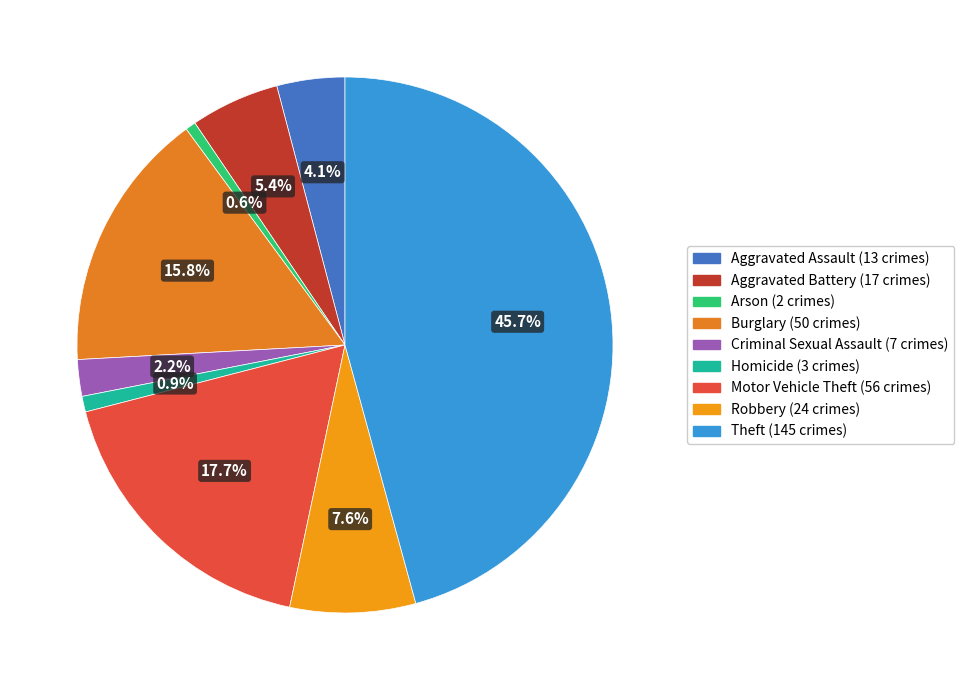

To the nearest percent, what is the combined percentage of Criminal Sexual Assault and Robbery?

10%